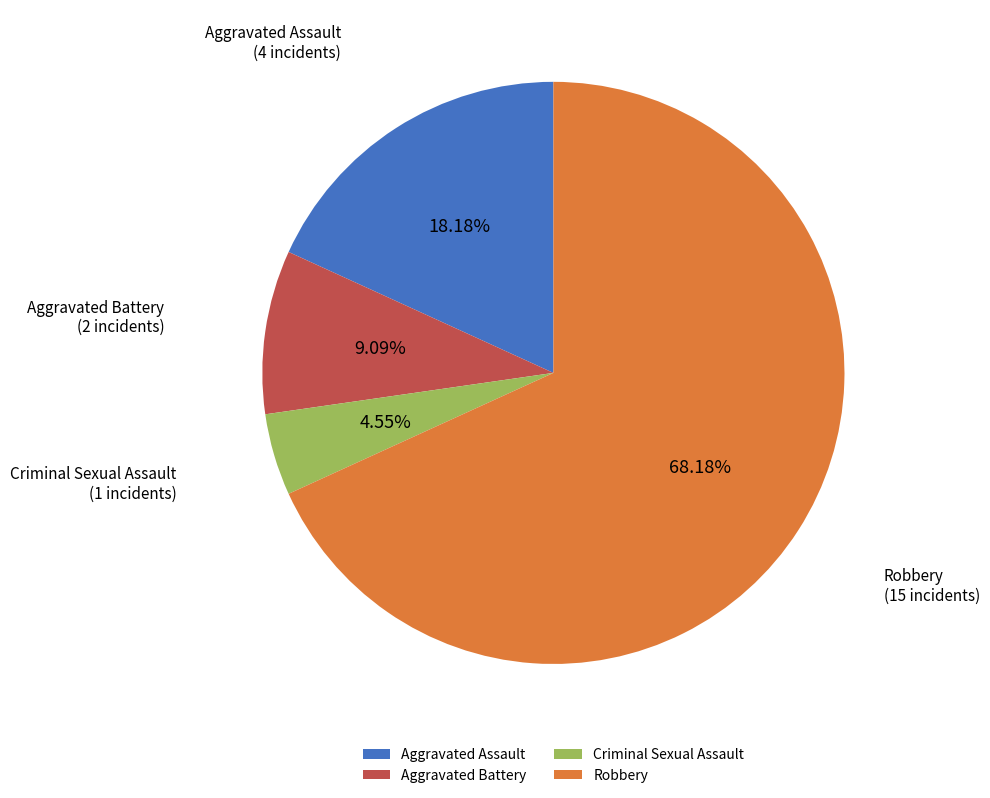

Is Robbery the majority of the pie?

Yes